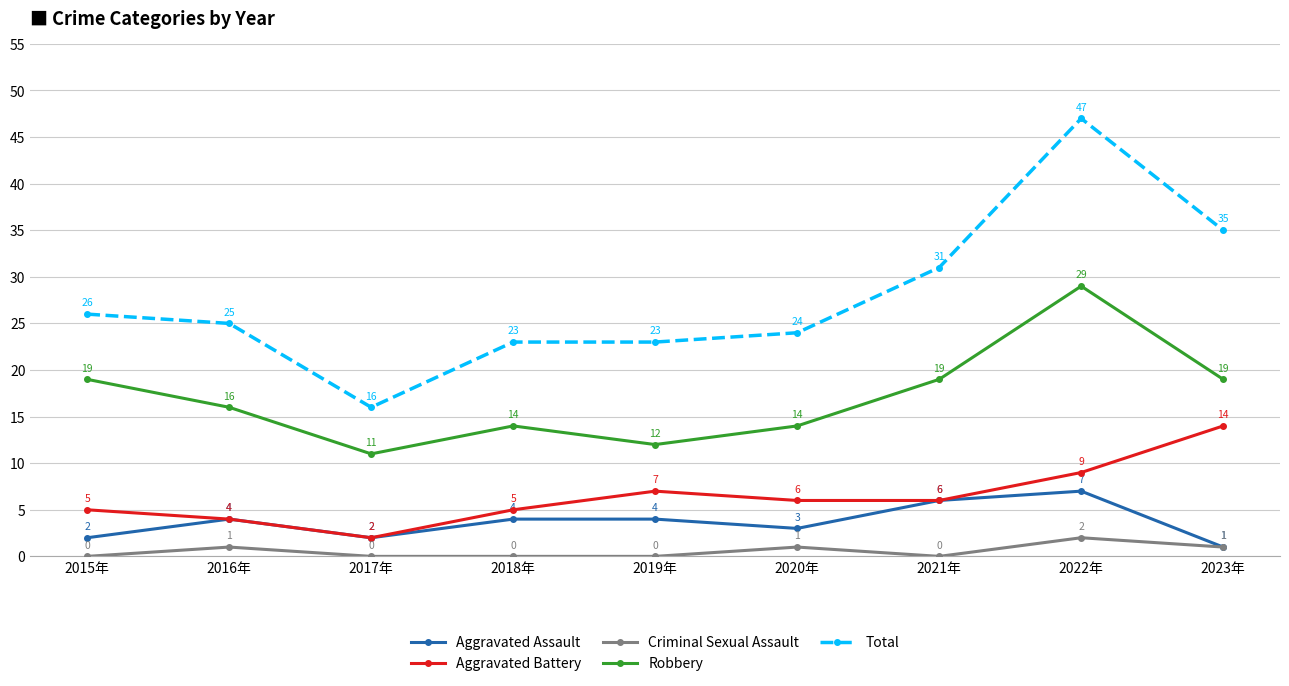

How many lines are shown in the chart?

5